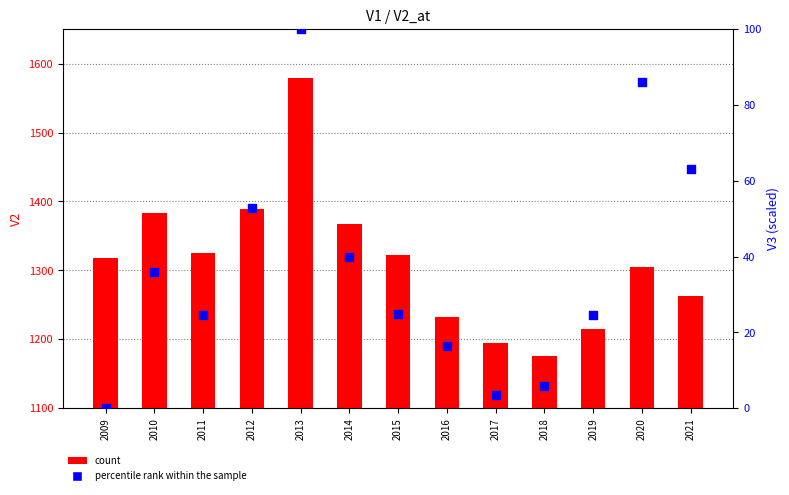

What are all the series names shown in the legend?

count, percentile rank within the sample